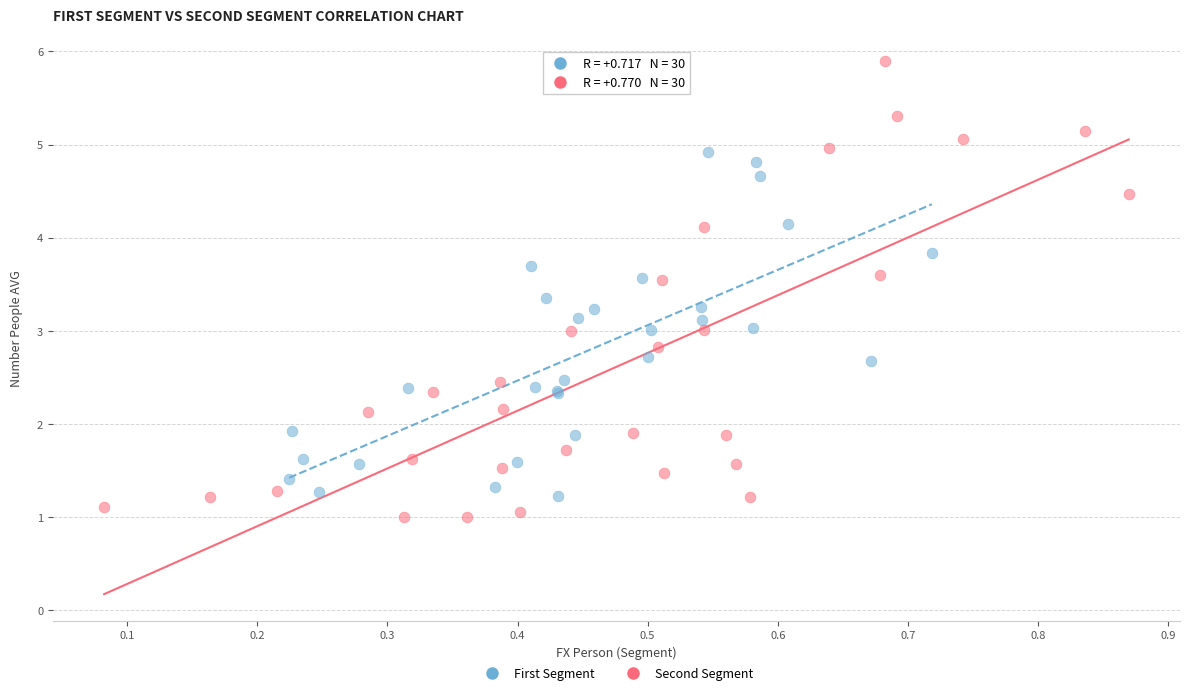

Which series contains the highest Y value?

Second Segment